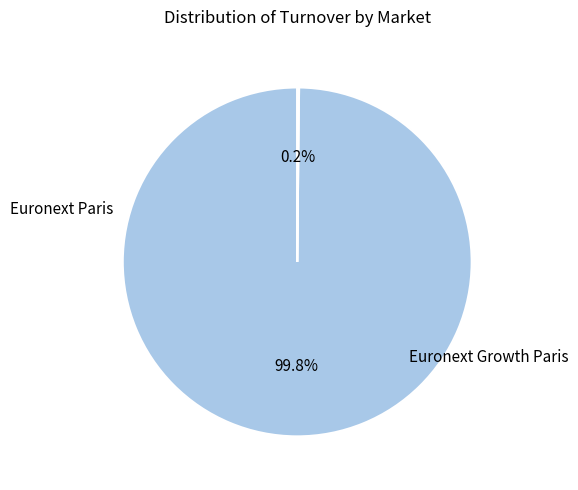

Does any single category account for the majority?

Yes